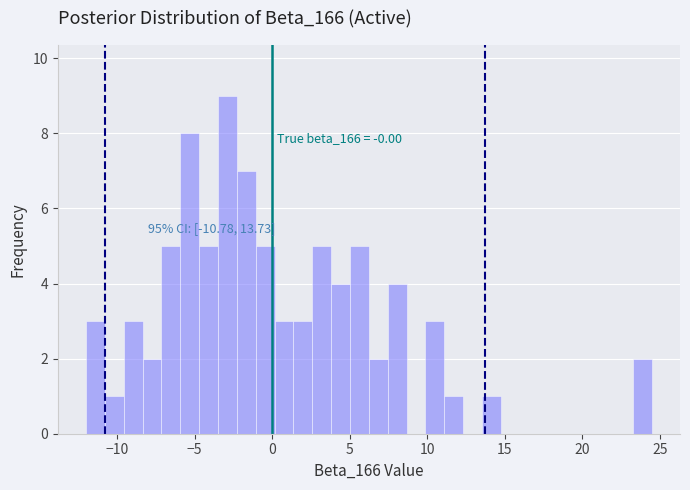

Around what value on the x-axis is the tallest bar? Give the approximate position of its centre, as read against the axis.

-3.0